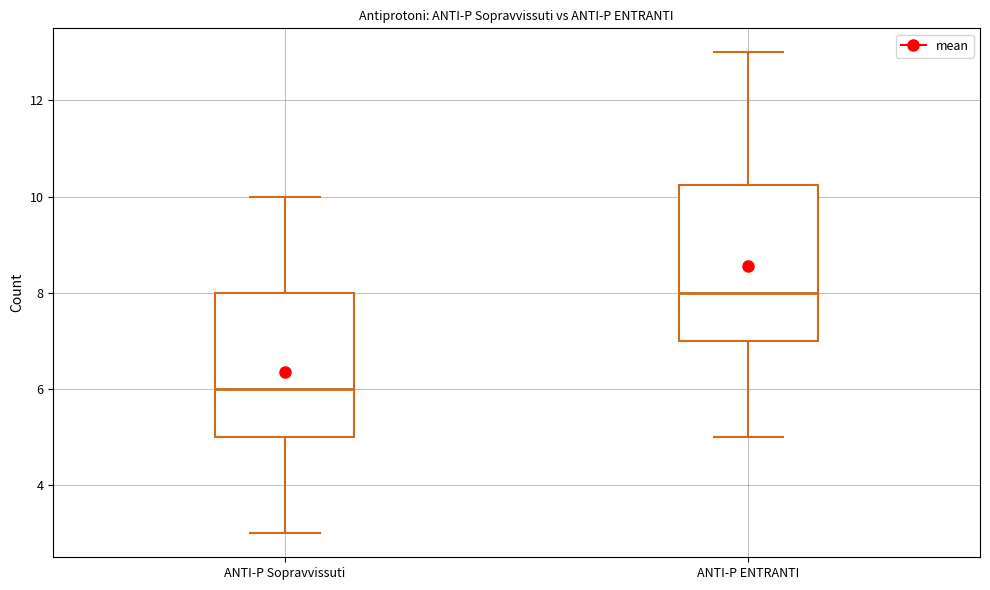

Reading left to right, read every box against the y-axis: the position of its median line, the range the box covers, and the ends of its whiskers. The values are not printed on the chart, so give them approximately, as read against the axis.

ANTI-P Sopravvissuti: median 6.0, box 5.0 to 8.0, whiskers 3.0 to 10.0
ANTI-P ENTRANTI: median 8.0, box 7.0 to 10.2, whiskers 5.0 to 13.0